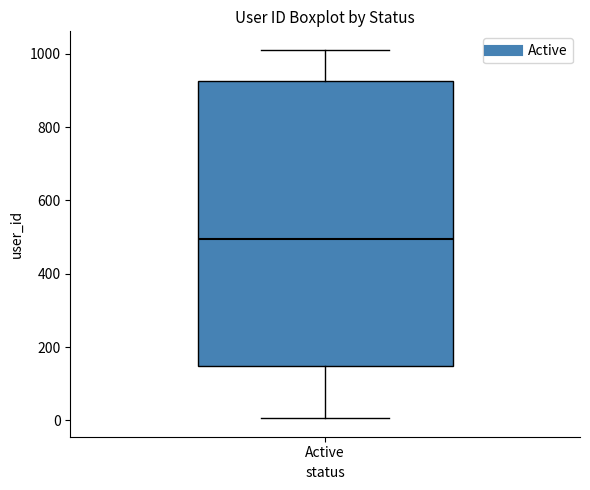

Transcribe this box plot: give where the median line is, the range the box spans, and where the two whiskers end, as read against the y-axis. The values are not printed on the chart, so give them approximately, as read against the axis.

median 500, box 140 to 920, whiskers 0 to 1020